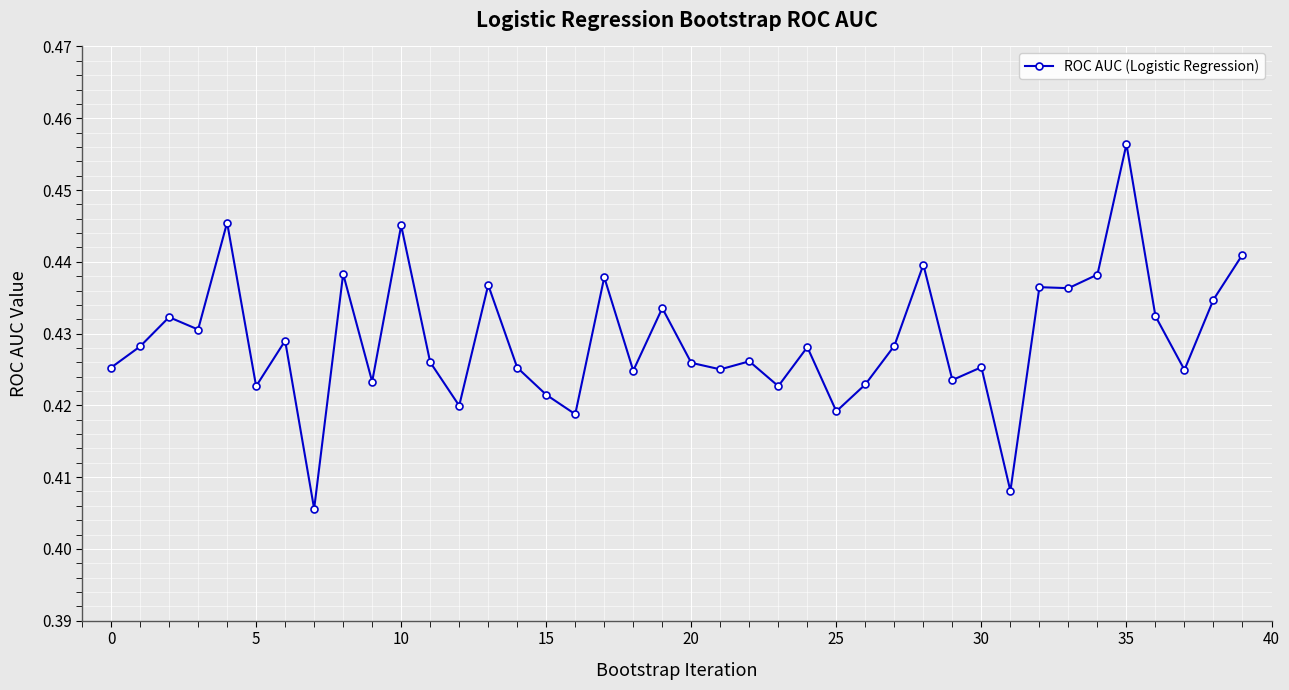

Does the chart have visible grid lines?

Yes